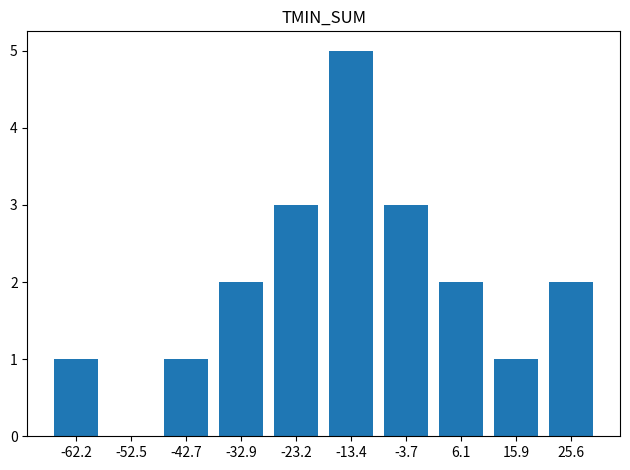

What is the maximum value shown in the chart?

5